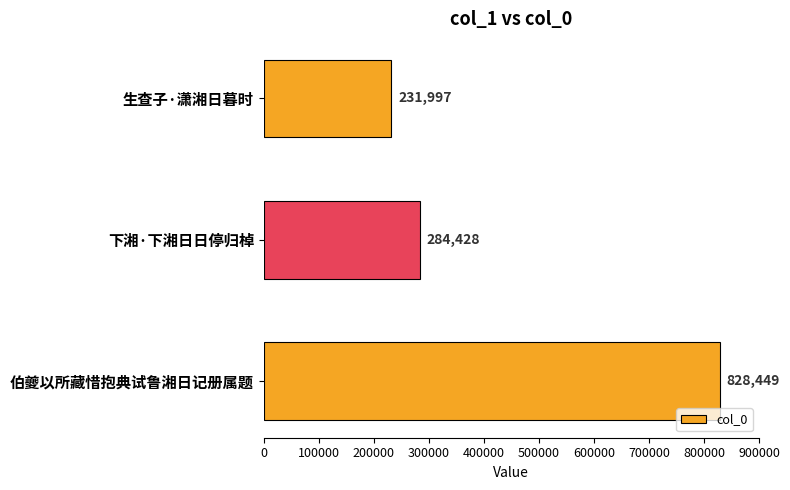

Reading bottom to top, what are all the values shown in this chart?

828449	284428	231997